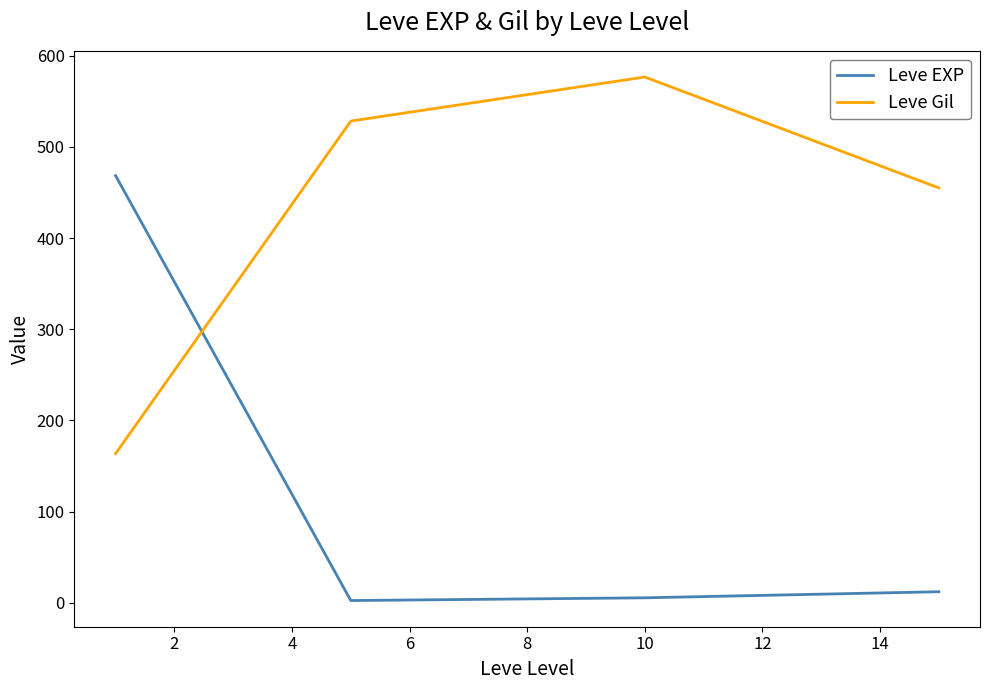

What is the maximum value for Leve EXP?

468.5